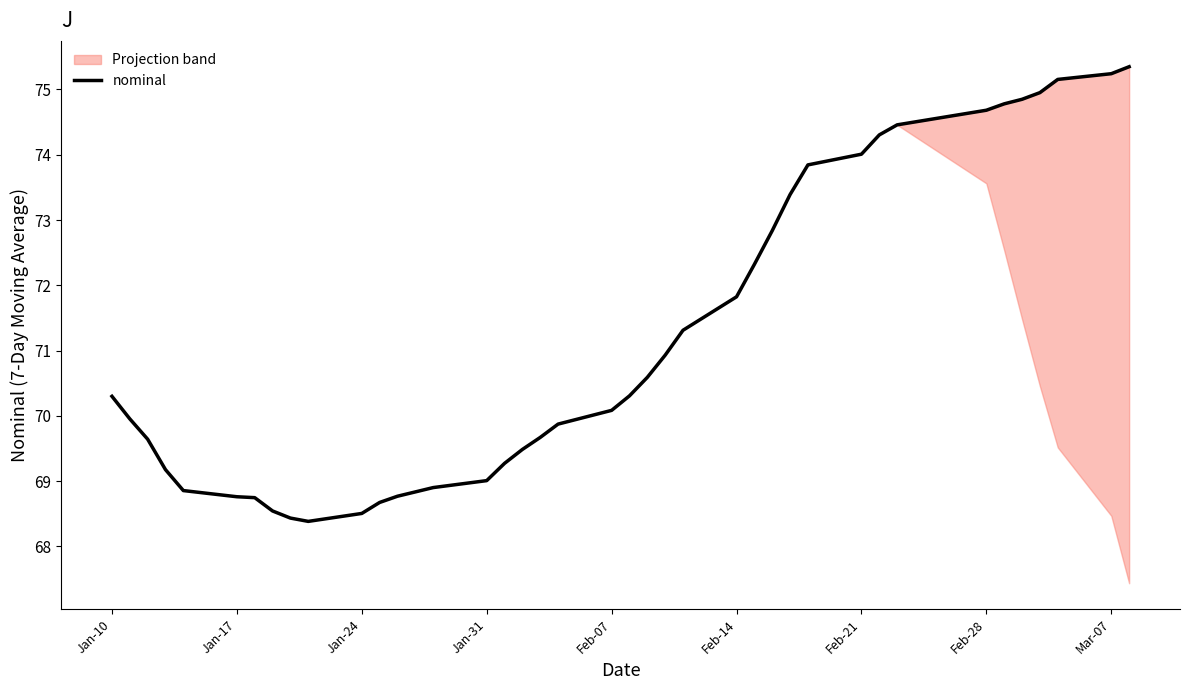

True or false: nominal has a value of 44.5 at Feb-28.

False